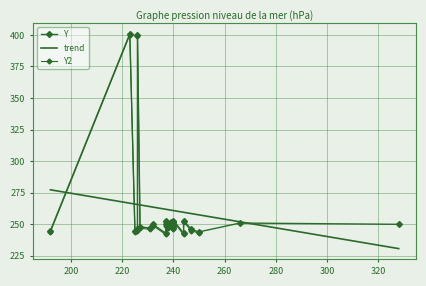

Where is the data nearest to the value 322?

19